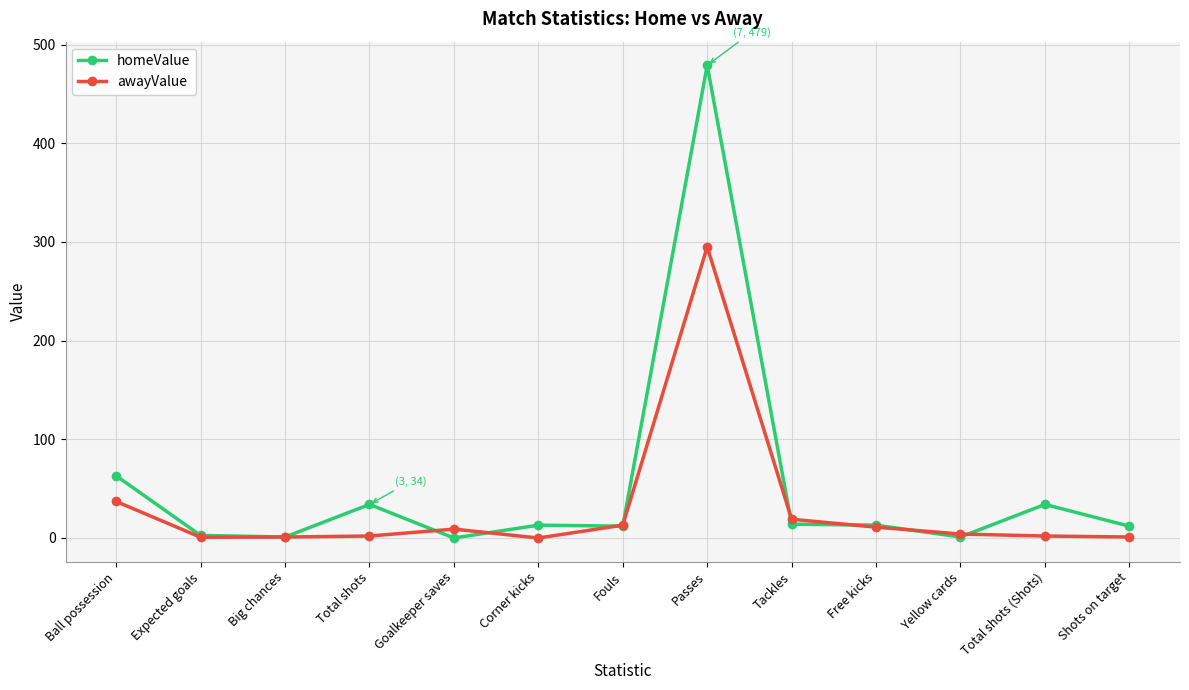

At how many categories does at least one series exceed 165?

1